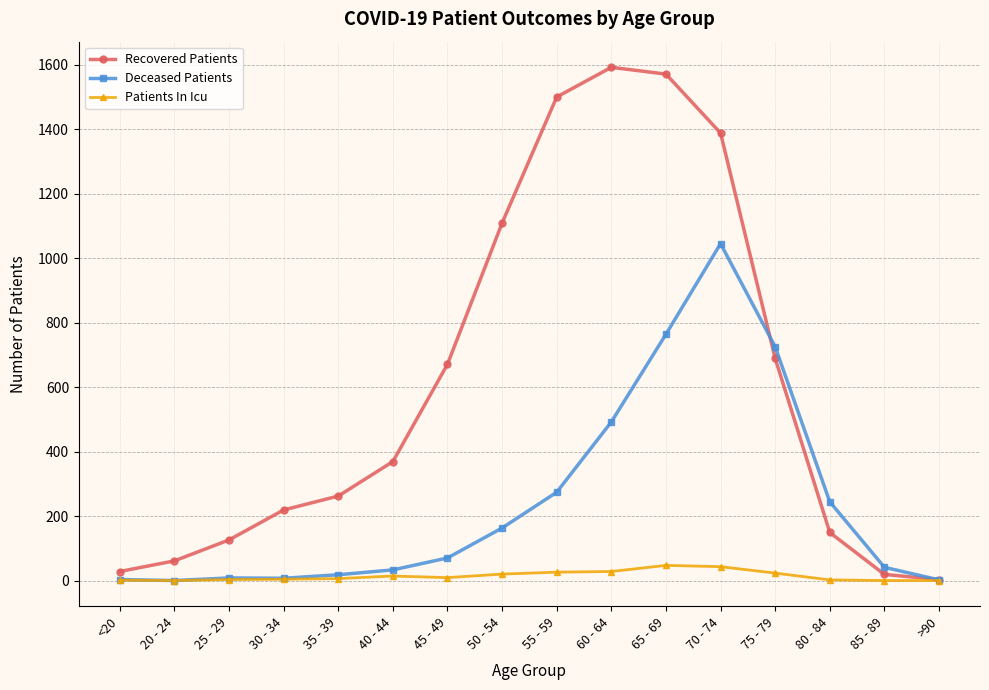

Which series has the widest spread of values?

Recovered Patients